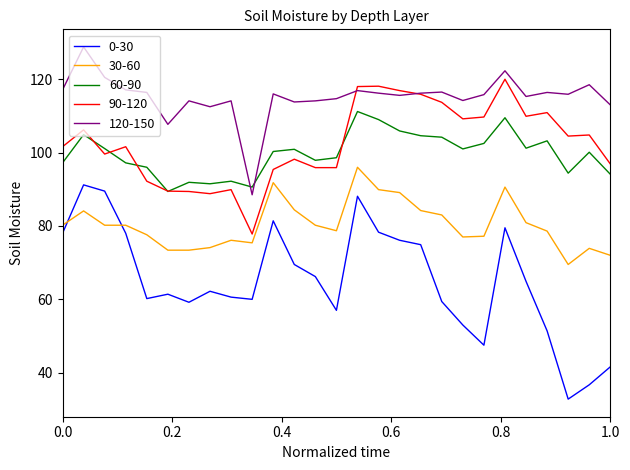

True or false: 30-60 and 120-150 cross at least once.

False